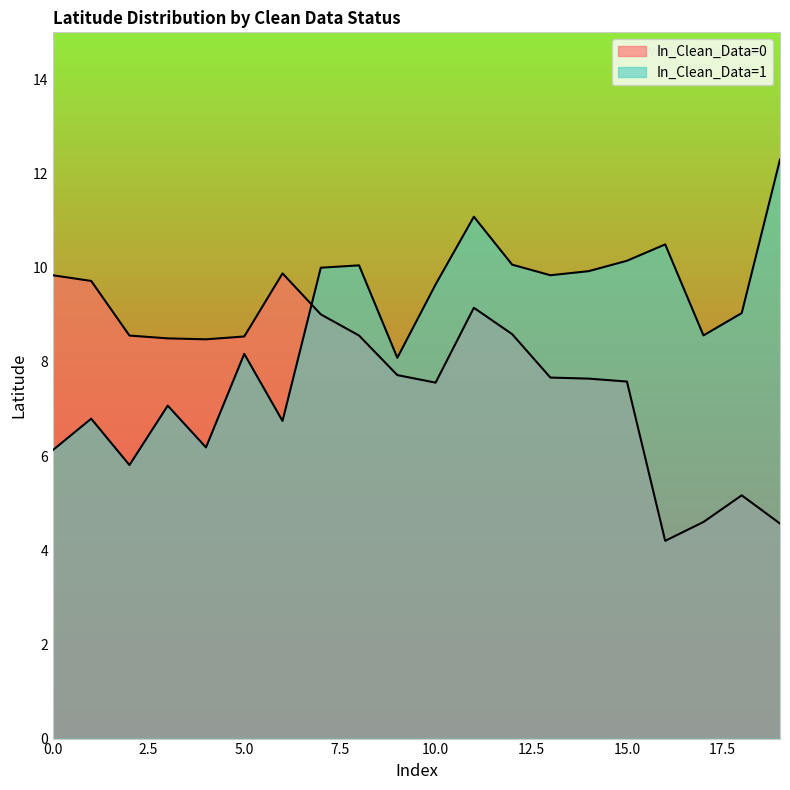

Which label corresponds to the largest value in the chart?

19